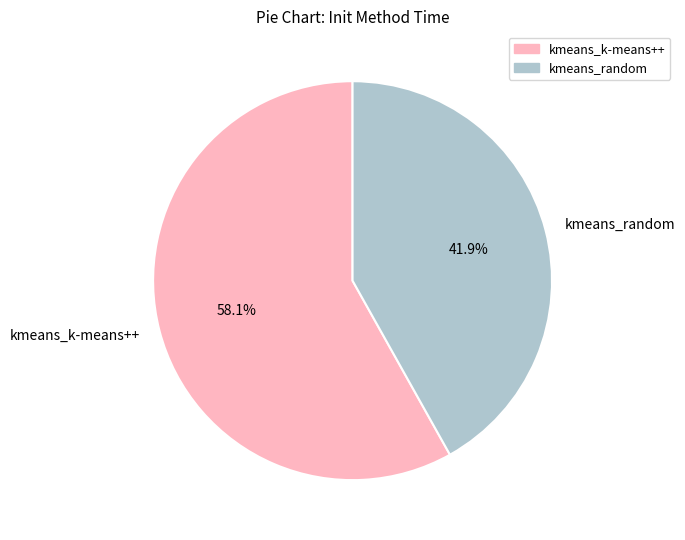

How many slices are in this pie chart?

2